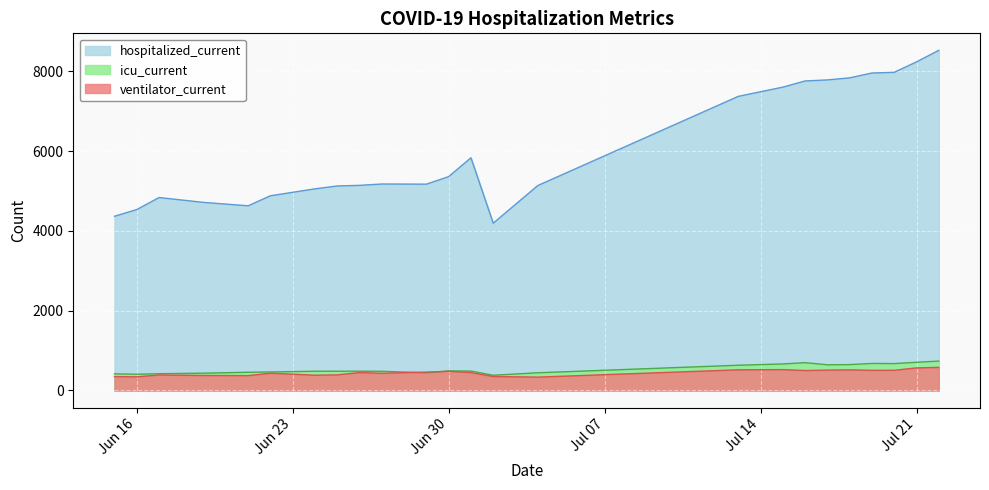

What is the smallest value displayed?

335